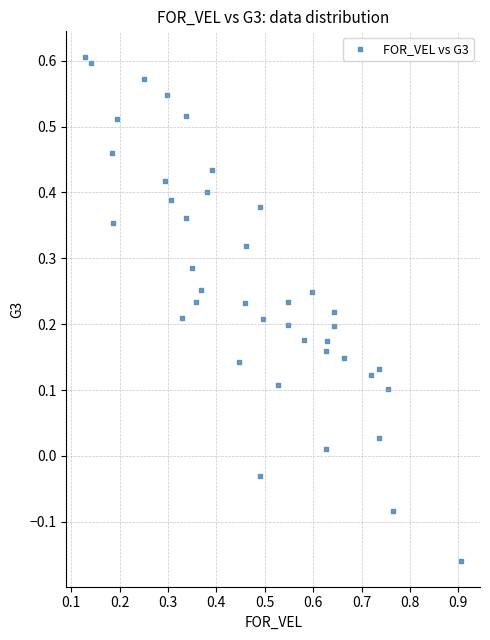

What is the range of Y values (max minus min)?

0.8